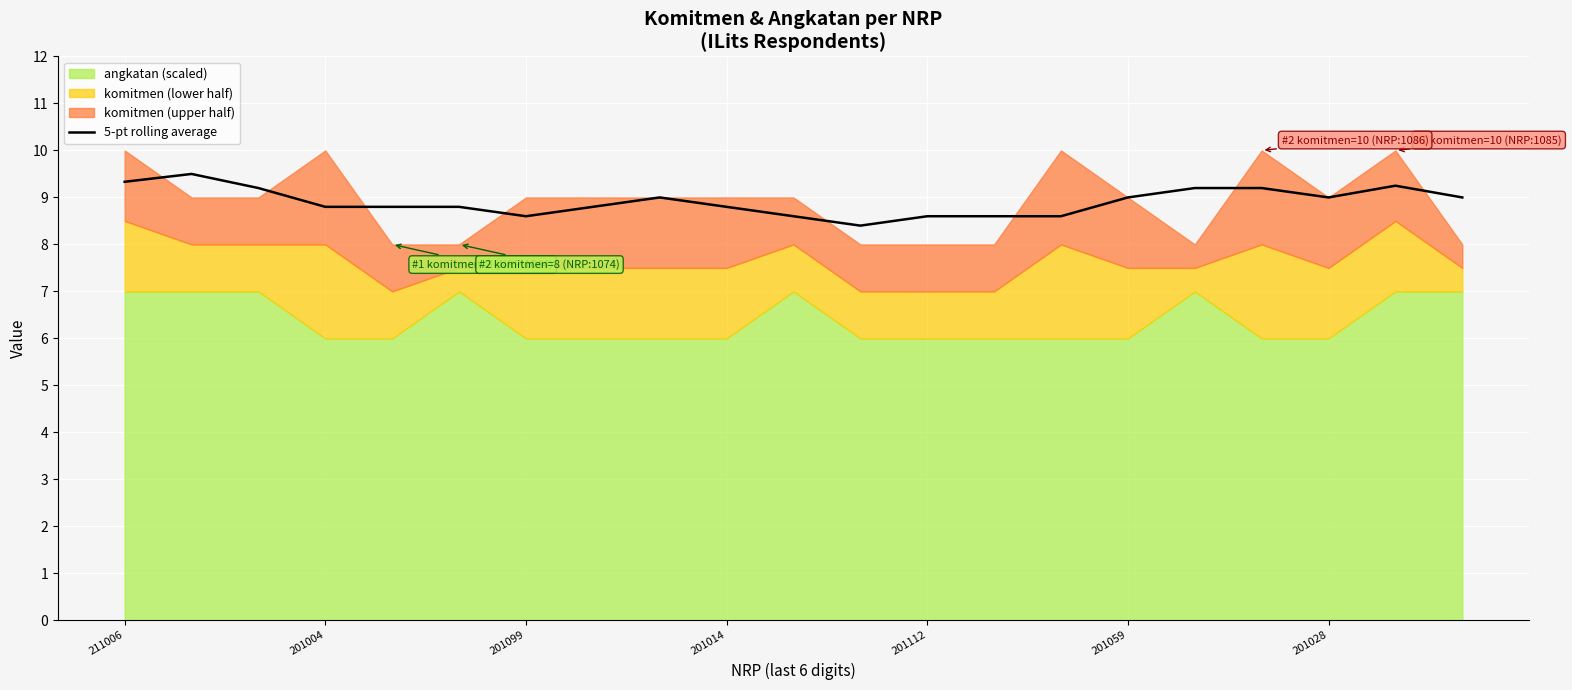

Reading left to right, list all the values displayed in this chart.

9.3	9.5	9.2	8.8	8.8	8.8	8.6	8.8	9.0	8.8	8.6	8.4	8.6	8.6	8.6	9.0	9.2	9.2	9.0	9.2	9.0